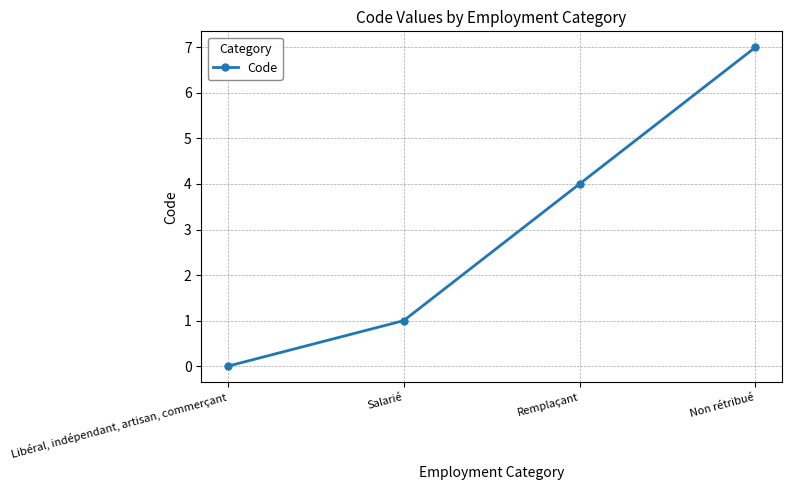

Rank the categories by value from lowest to highest.

Libéral, indépendant, artisan, commerçant, Salarié, Remplaçant, Non rétribué